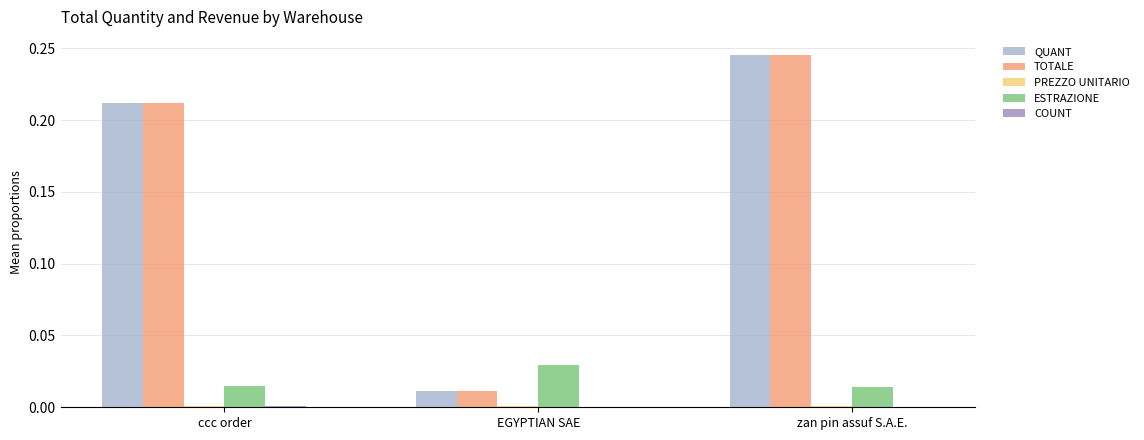

At which category is the sum across all series the highest?

zan pin assuf S.A.E.